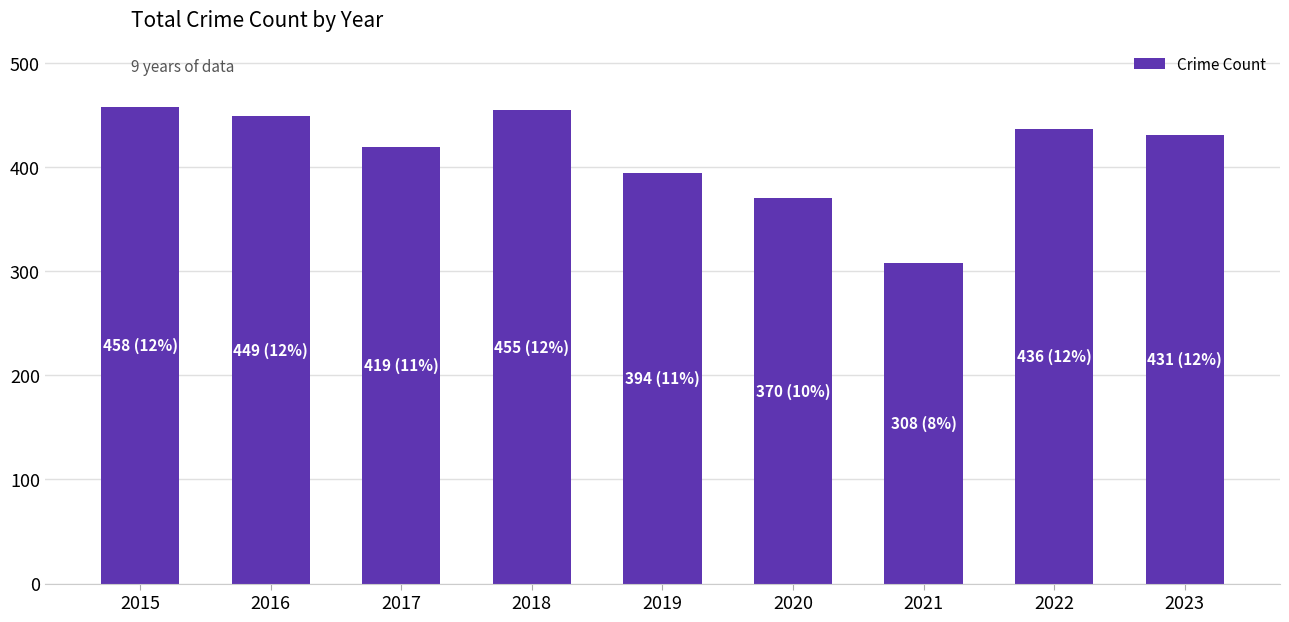

Reading right to left, list all the values displayed in this chart.

2023=431	2022=436	2021=308	2020=370	2019=394	2018=455	2017=419	2016=449	2015=458